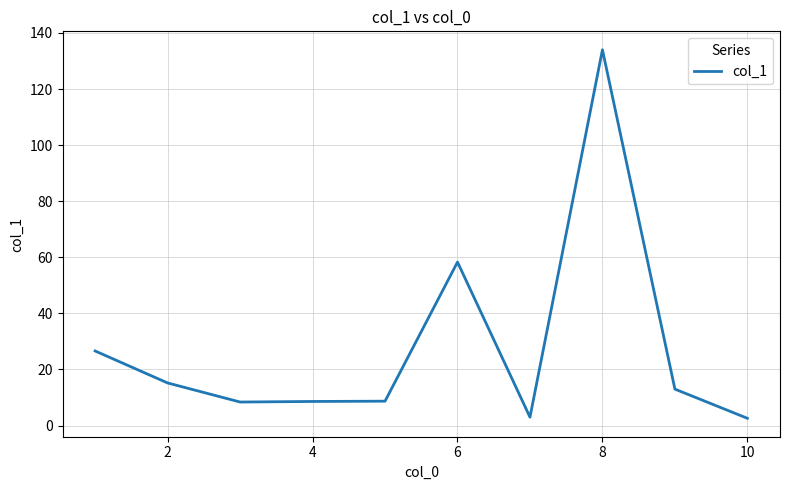

What is the greatest value displayed?

134.0